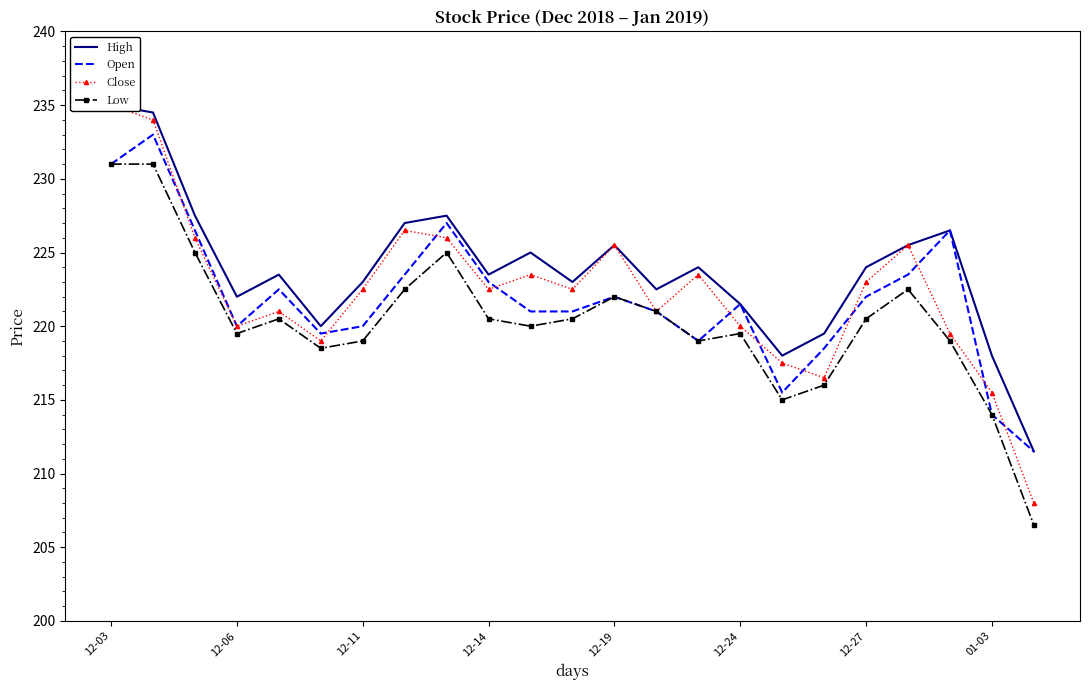

Reading left to right, list all the values displayed in this chart.

High: 235.0	234.5	227.5	222.0	223.5	220.0	223.0	227.0	227.5	223.5	225.0	223.0	225.5	222.5	224.0	221.5	218.0	219.5	224.0	225.5	226.5	218.0	211.5
Open: 231.0	233.0	226.5	220.0	222.5	219.5	220.0	223.5	227.0	223.0	221.0	221.0	222.0	221.0	219.0	221.5	215.5	218.5	222.0	223.5	226.5	214.0	211.5
Close: 235.0	234.0	226.0	220.0	221.0	219.0	222.5	226.5	226.0	222.5	223.5	222.5	225.5	221.0	223.5	220.0	217.5	216.5	223.0	225.5	219.5	215.5	208.0
Low: 231.0	231.0	225.0	219.5	220.5	218.5	219.0	222.5	225.0	220.5	220.0	220.5	222.0	221.0	219.0	219.5	215.0	216.0	220.5	222.5	219.0	214.0	206.5